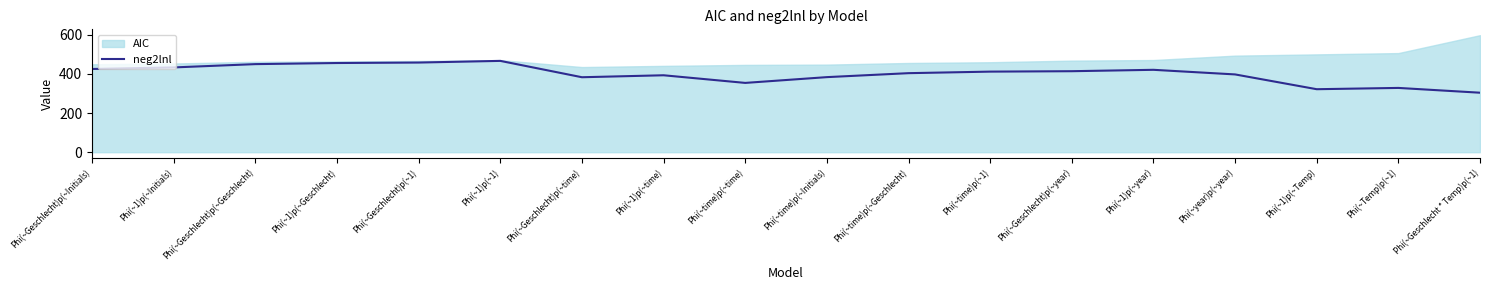

Where does the data first go above 411?

Phi(~Geschlecht)p(~Initials)